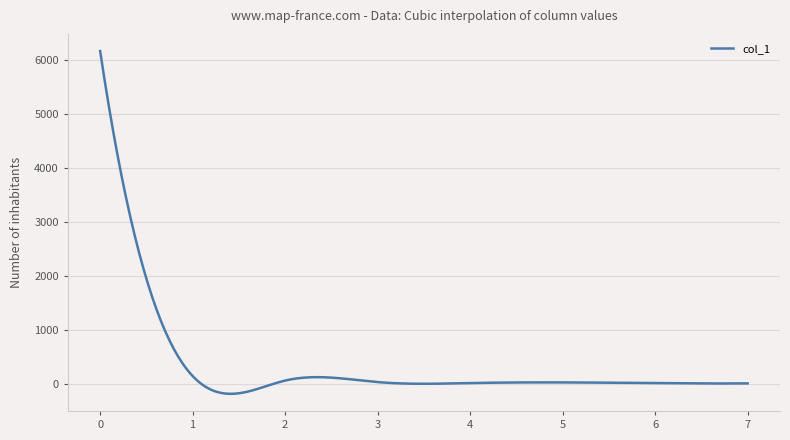

What is the minimum value shown in the chart?

-180.3